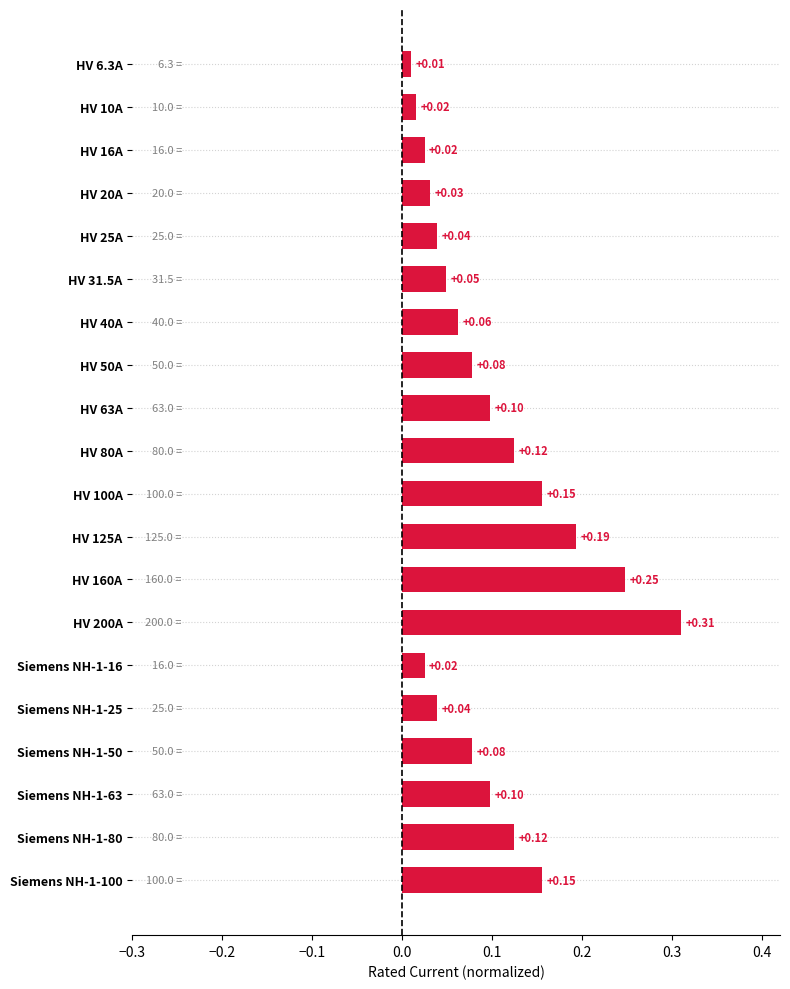

Does the chart contain any negative values?

No